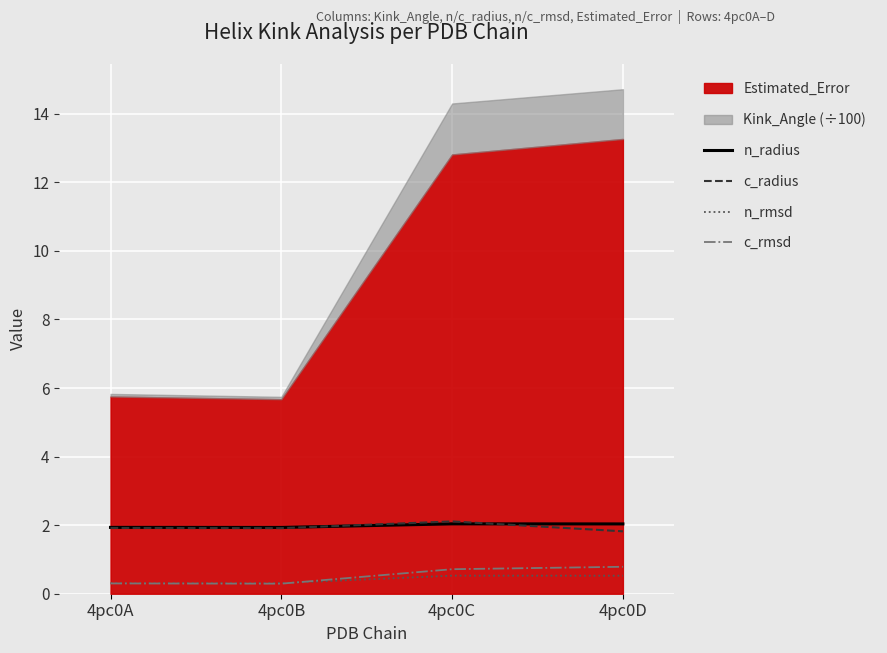

What is the minimum value for c_radius?

1.8